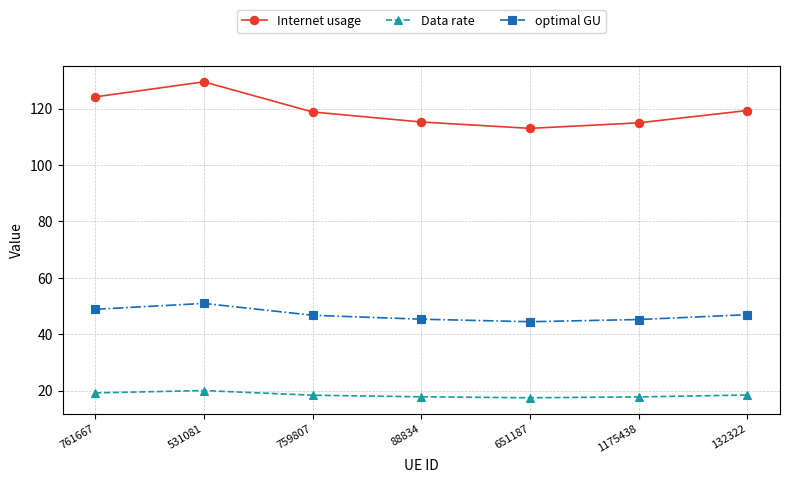

True or false: Data rate and optimal GU intersect in this chart.

False